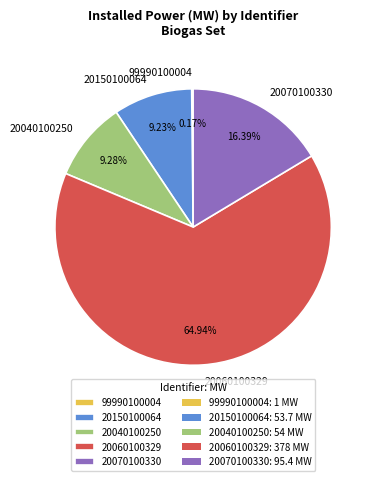

To the nearest percent, what is the combined percentage of 20060100329 and 20040100250?

74%